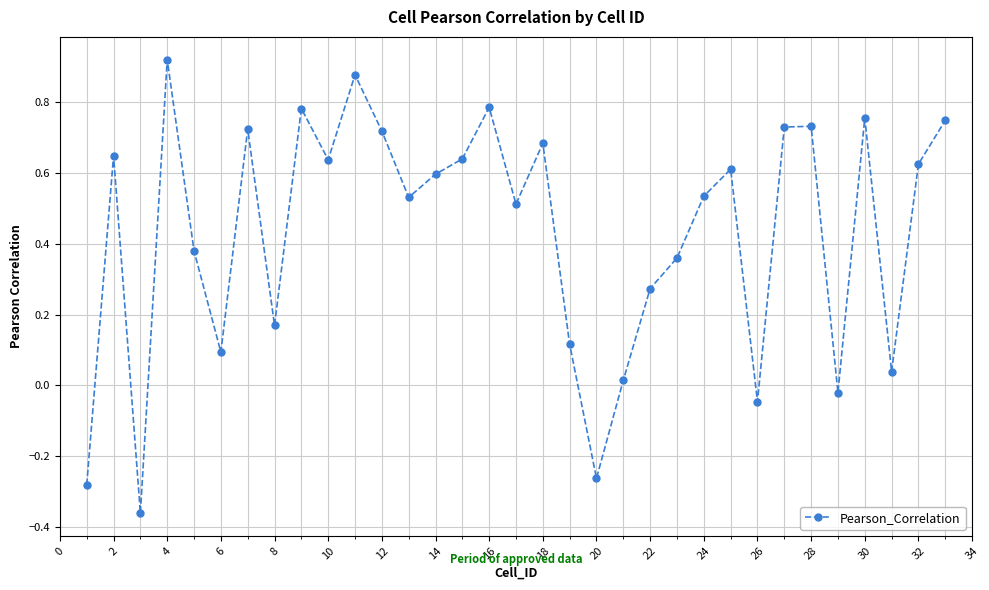

How many interior local valleys (lower than both neighbors) does the data have?

10